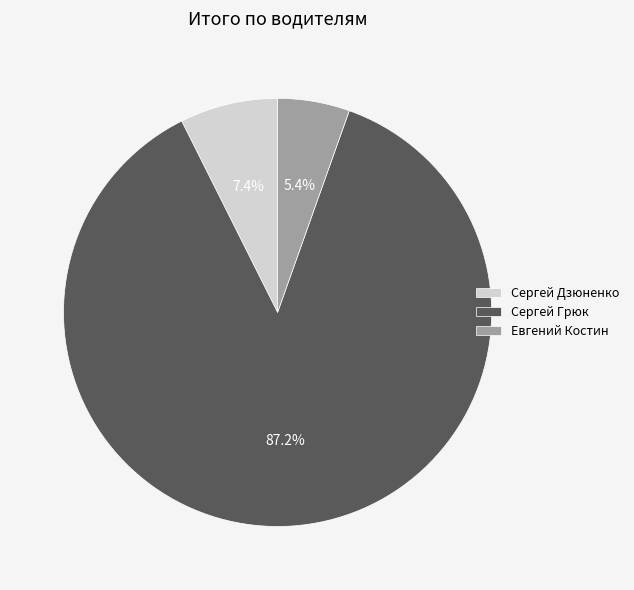

How many slices are in this pie chart?

3